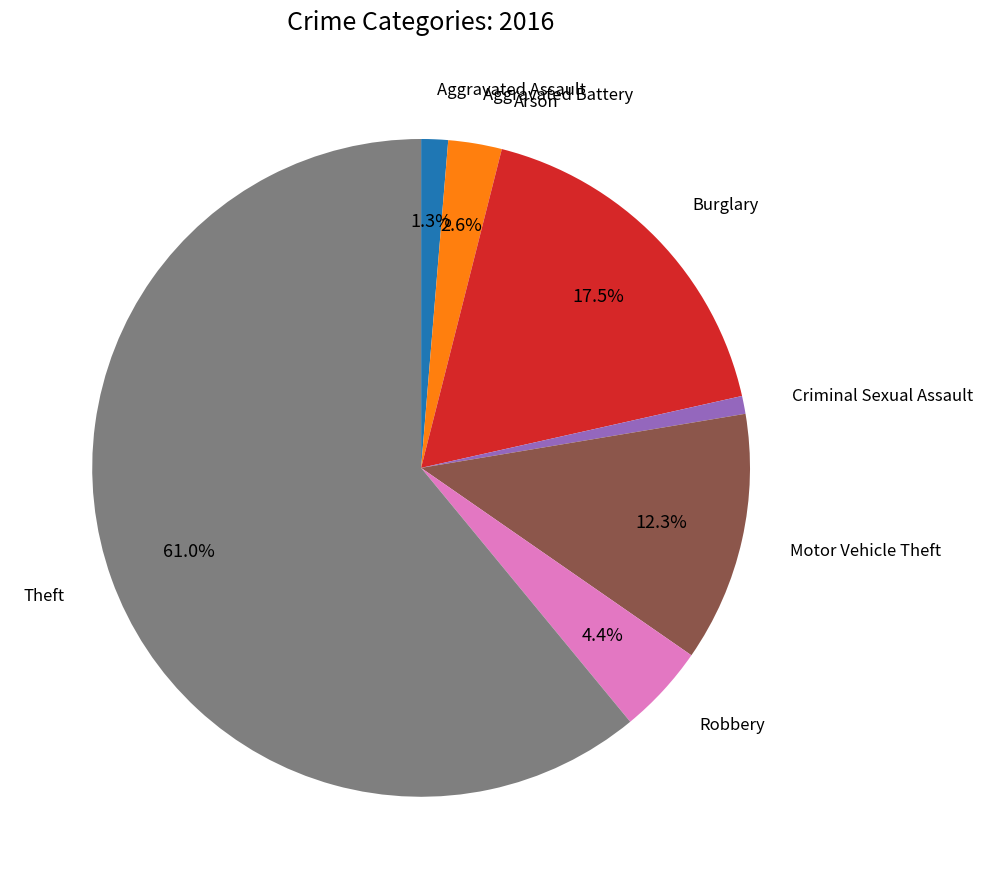

Is there a majority slice in this chart?

Yes